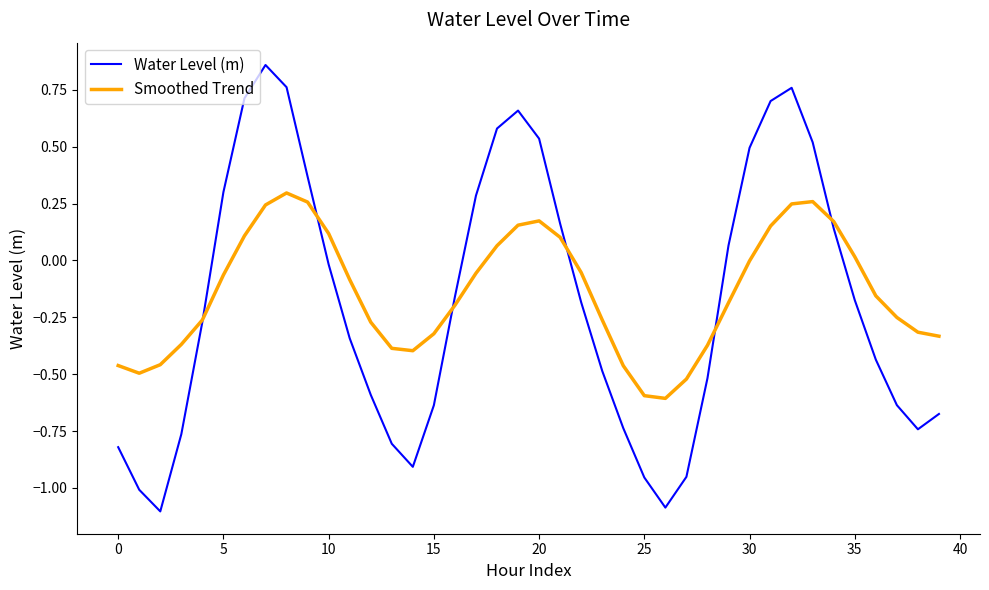

How many series are shown in this chart?

2